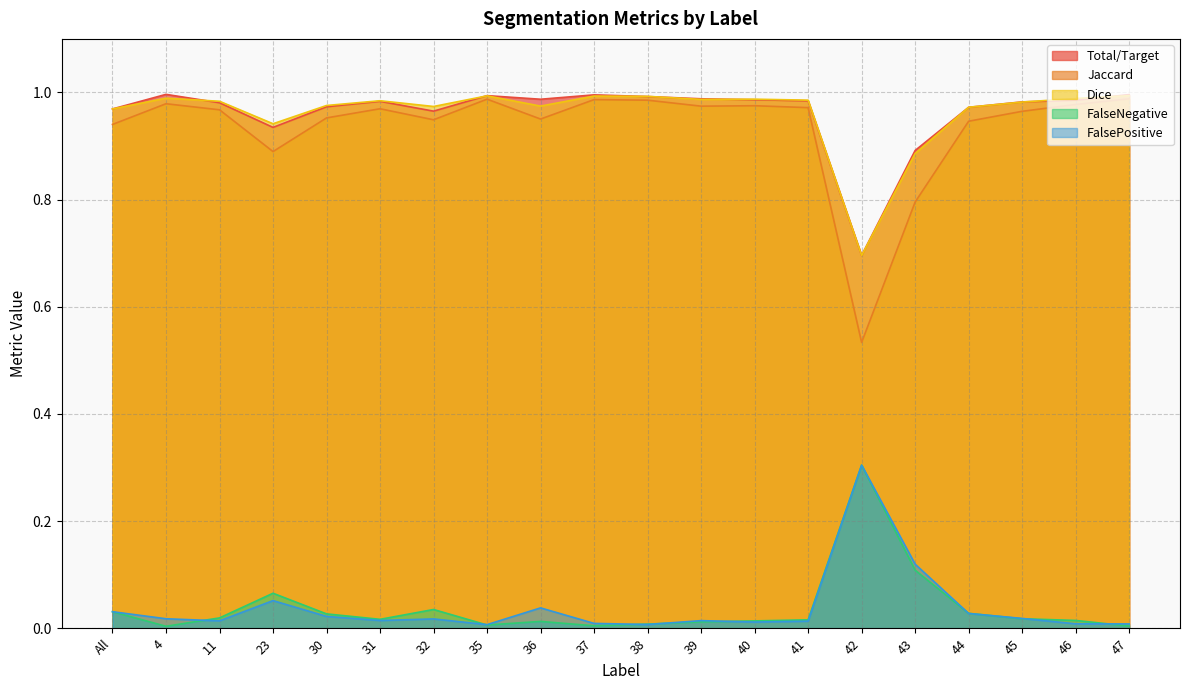

What position from the left is 35?

8